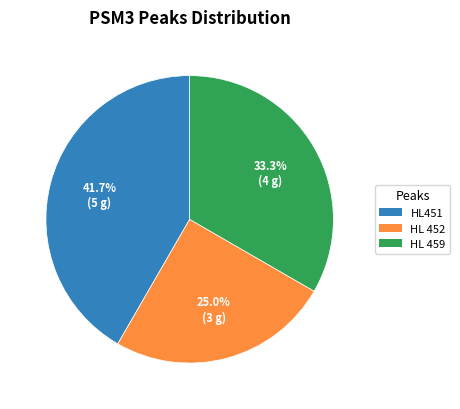

Is HL451 the majority of the pie?

No